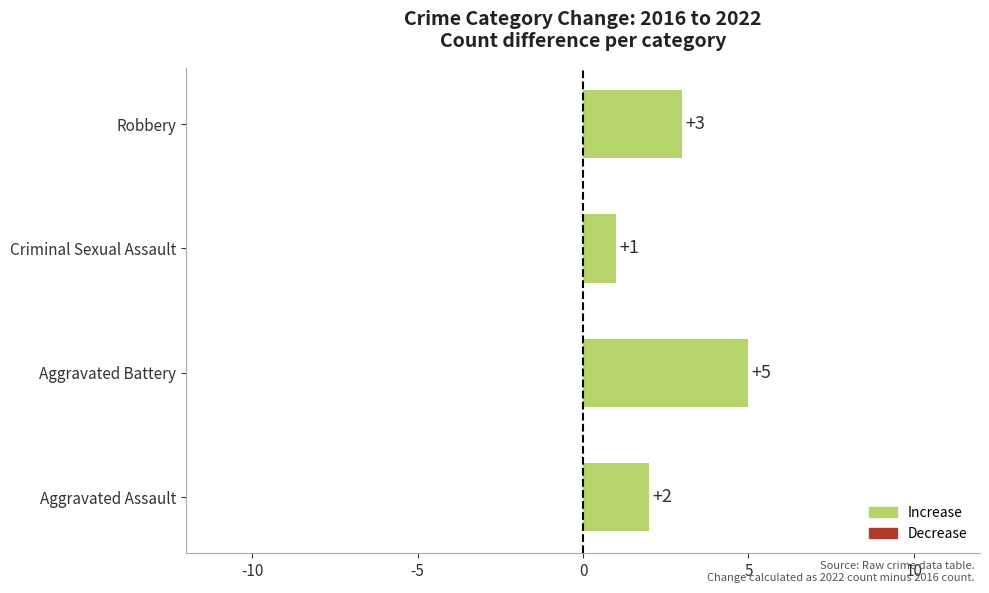

Which label corresponds to the largest value in the chart?

Aggravated Battery